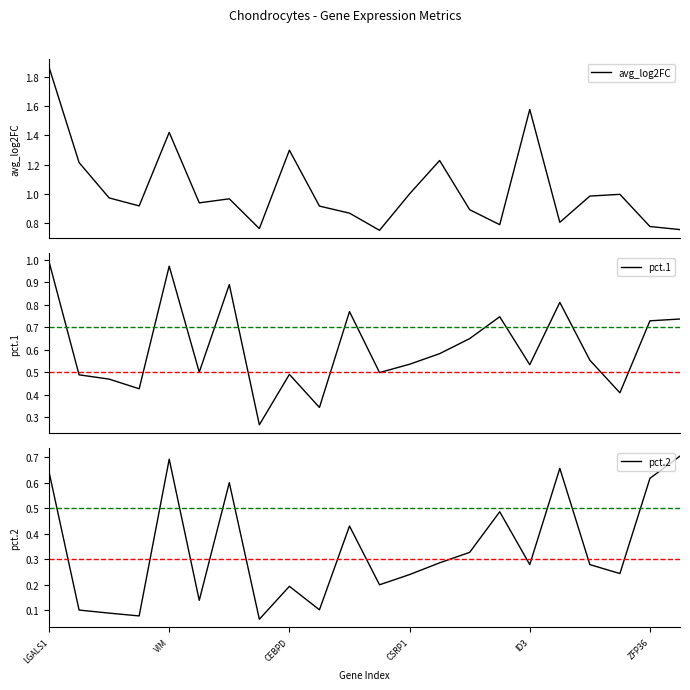

The pct.2 series shows 0.3 at CEBPD. True or false?

False